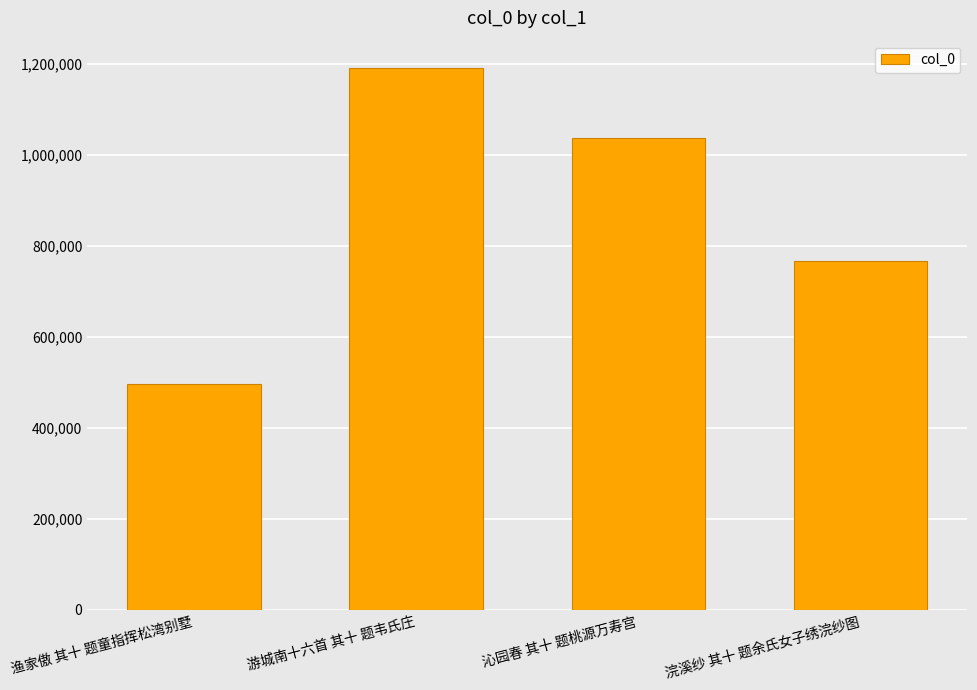

How many series are shown in this chart?

1